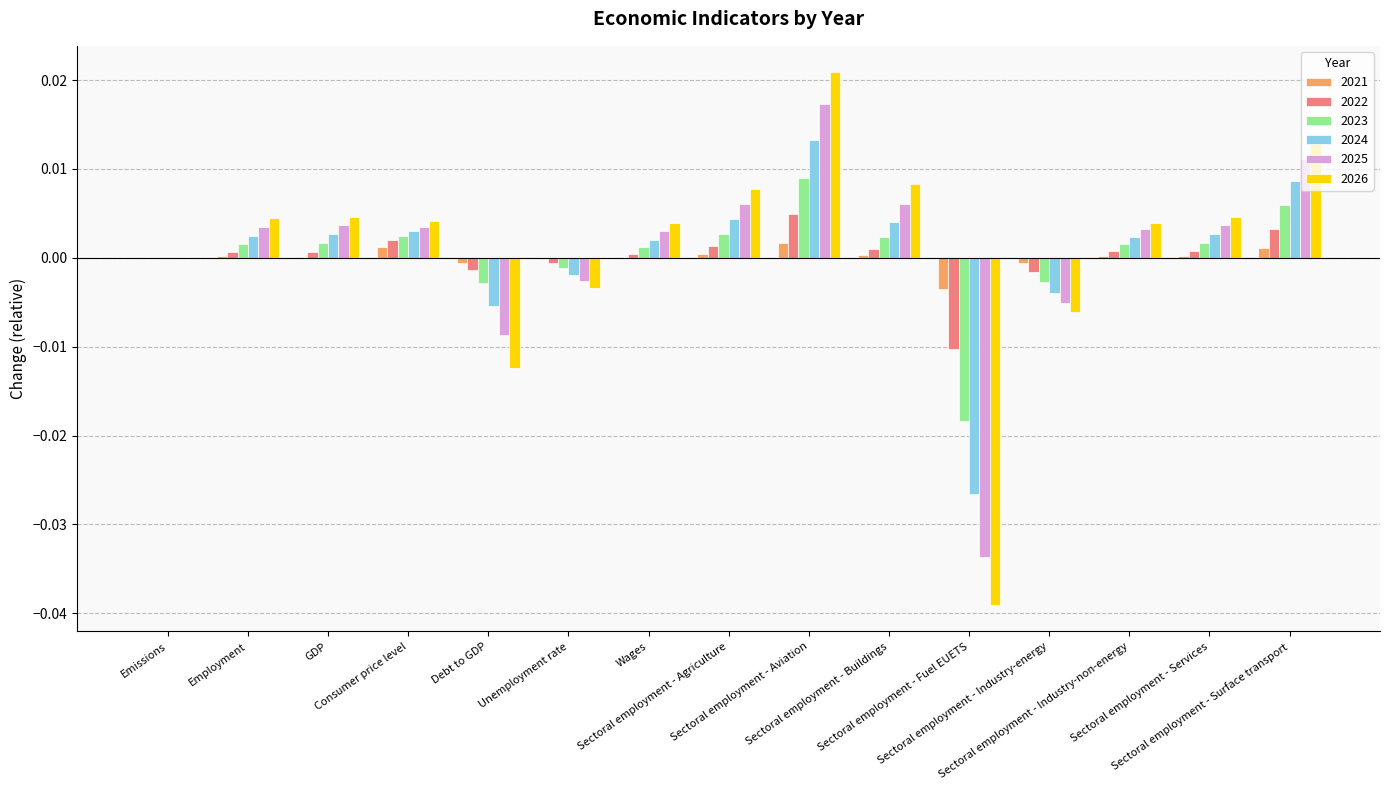

Where is 2024 nearest to the value 0?

Emissions